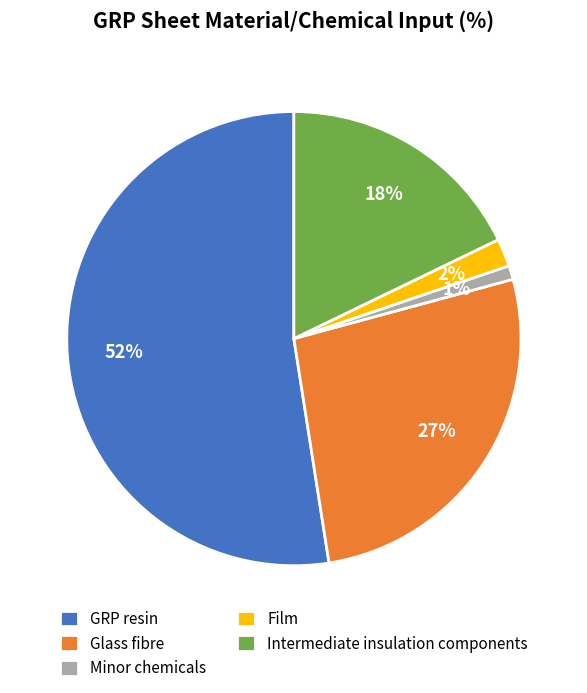

To the nearest percent, what is the difference between the Glass fibre and Intermediate insulation components slice percentages?

9%